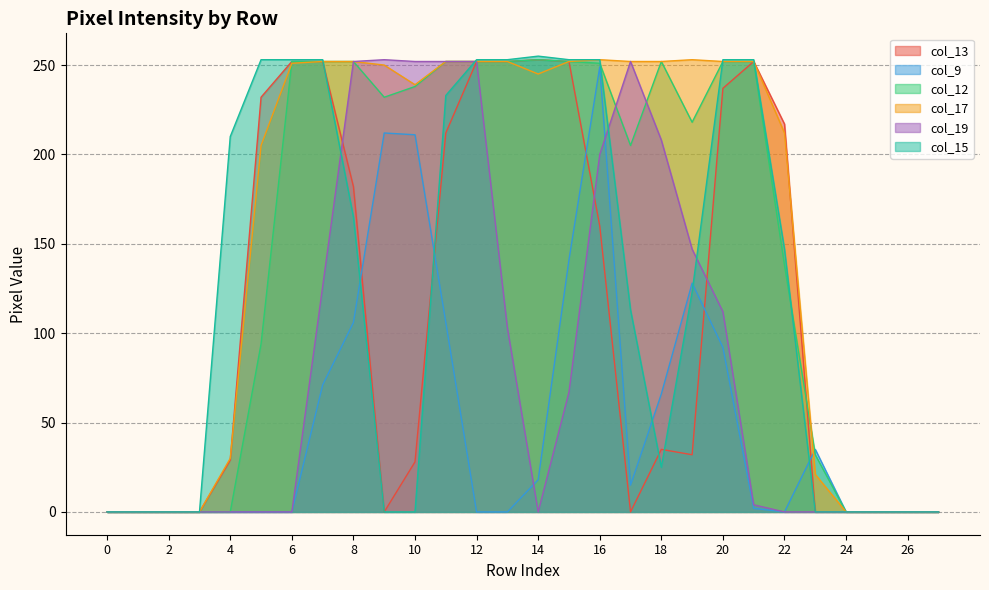

Reading left to right, what are all the values shown in this chart?

col_13: 0	0	0	0	29	232	252	252	182	0	28	212	252	252	253	252	160	0	35	32	237	252	217	0	0	0	0	0
col_9: 0	0	0	0	0	0	0	71	106	212	211	106	0	0	18	141	249	15	66	128	92	2	0	35	0	0	0	0
col_12: 0	0	0	0	0	94	252	252	252	232	238	252	252	252	253	252	251	205	252	218	252	252	138	32	0	0	0	0
col_17: 0	0	0	0	30	205	251	252	252	250	239	252	252	252	245	252	253	252	252	253	252	252	212	21	0	0	0	0
col_19: 0	0	0	0	0	0	0	126	252	253	252	252	252	103	0	67	200	252	208	147	112	4	0	0	0	0	0	0
col_15: 0	0	0	0	210	253	253	253	165	0	0	233	253	253	255	253	253	113	25	123	253	253	147	0	0	0	0	0